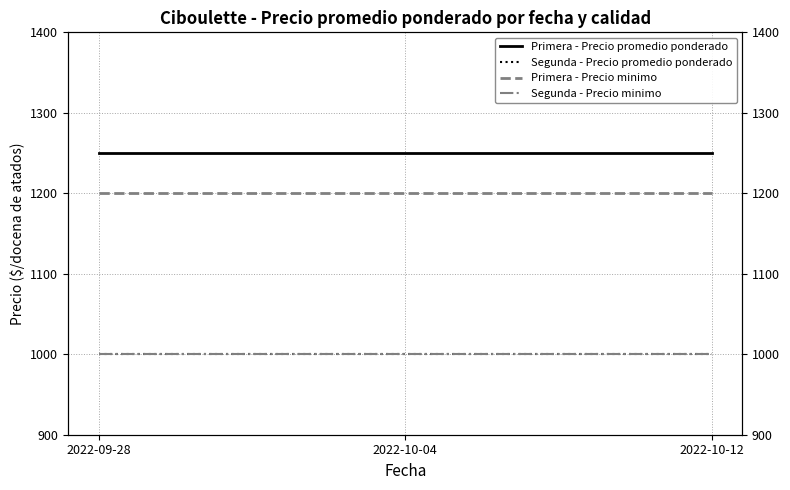

What are all the series names shown in the legend?

Primera - Precio promedio ponderado, Segunda - Precio promedio ponderado, Primera - Precio minimo, Segunda - Precio minimo